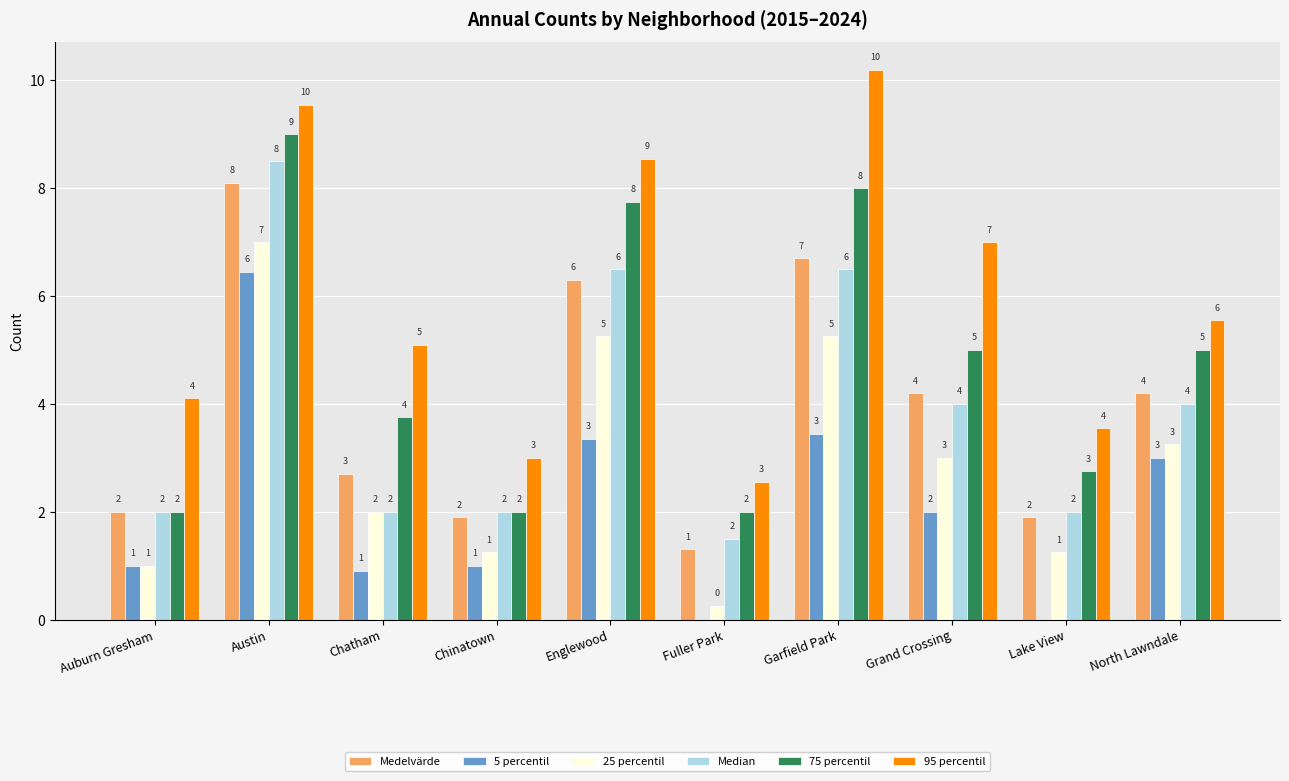

Is it true that 75 percentil equals 2.0 at Auburn Gresham?

True